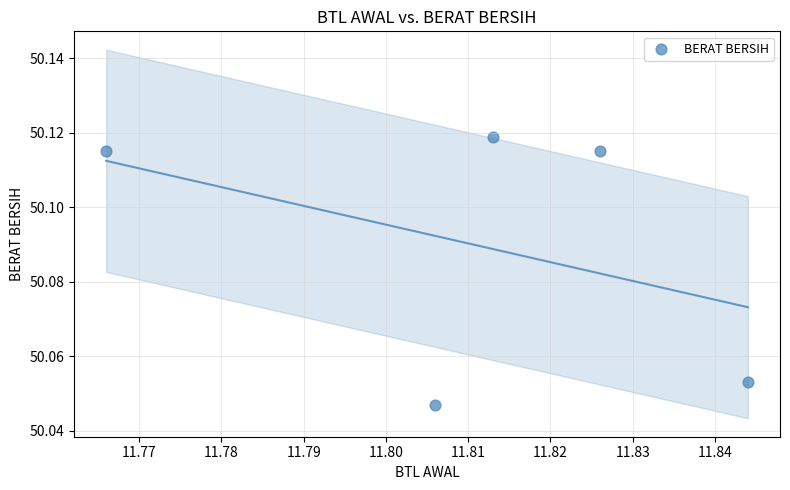

What is the average X value?

11.8